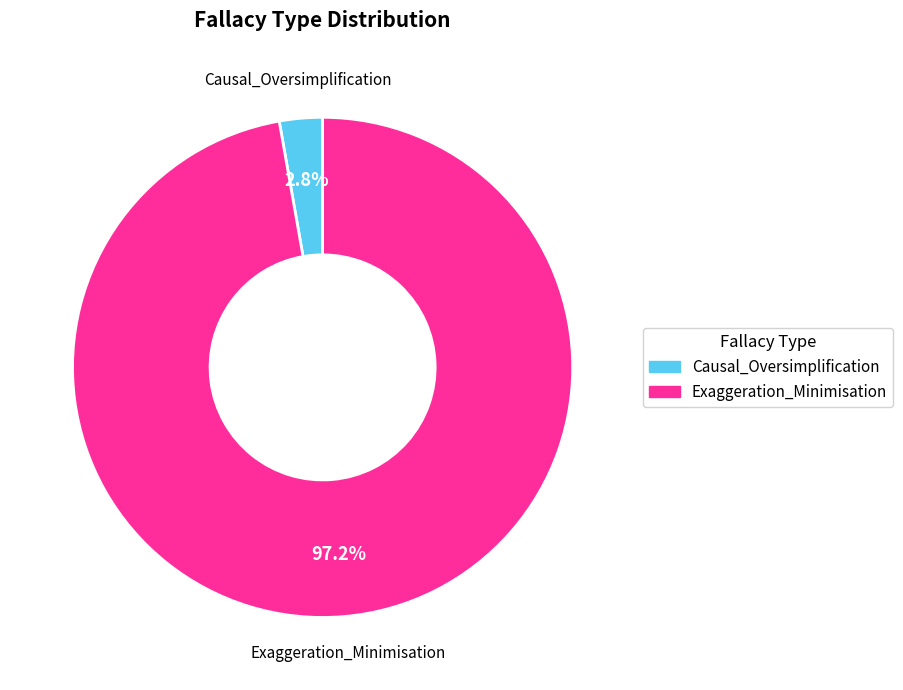

How many slices are in this pie chart?

2